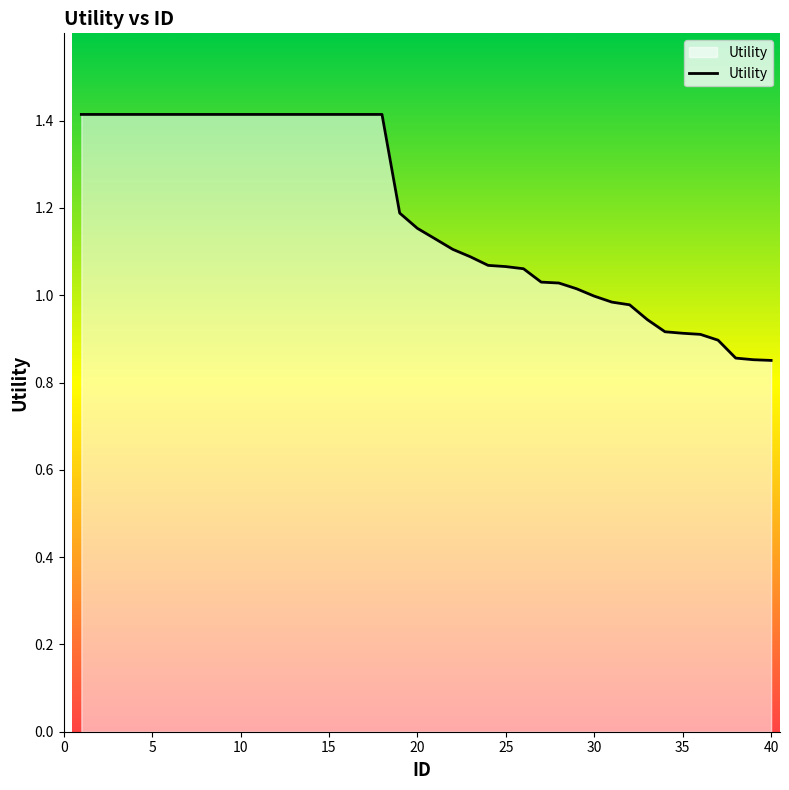

What is the maximum value shown in the chart?

1.4